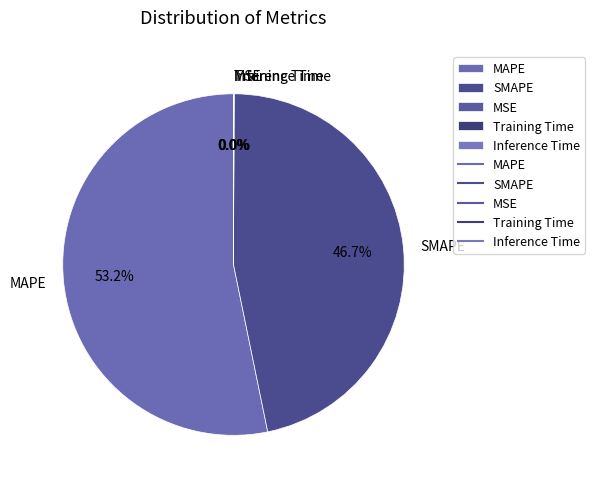

Which category has the biggest portion of the pie?

MAPE